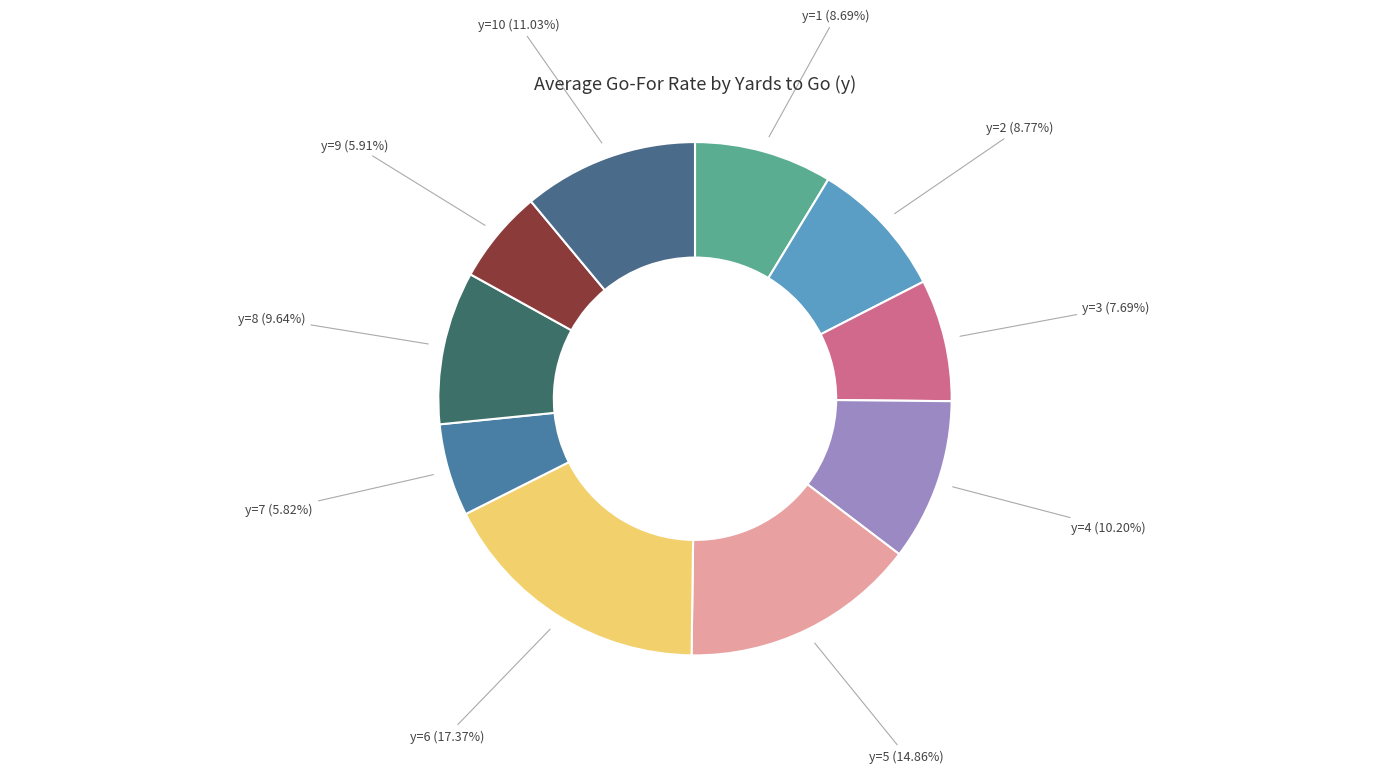

How many slices are in this pie chart?

10